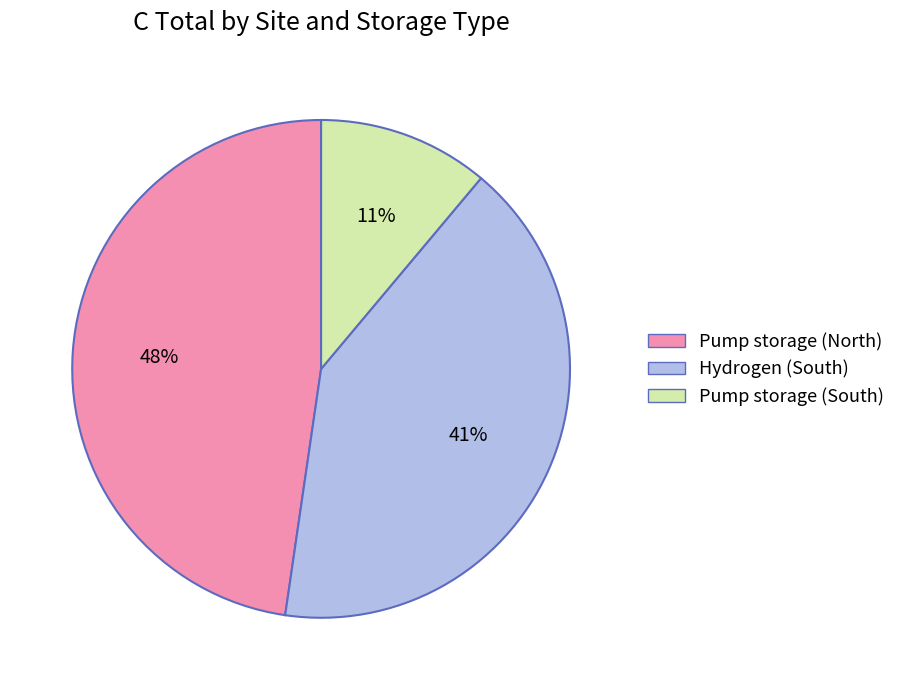

True or false: Hydrogen (South) accounts for 31% of the total.

False